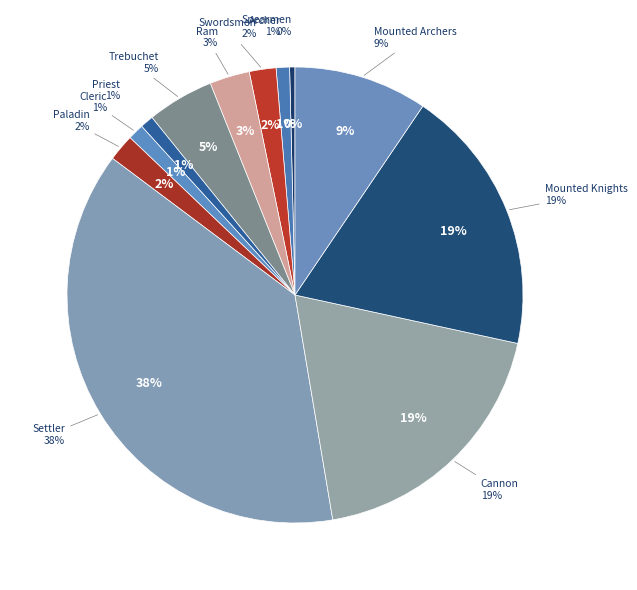

Between Cleric and Mounted Archers, which is larger?

Mounted Archers